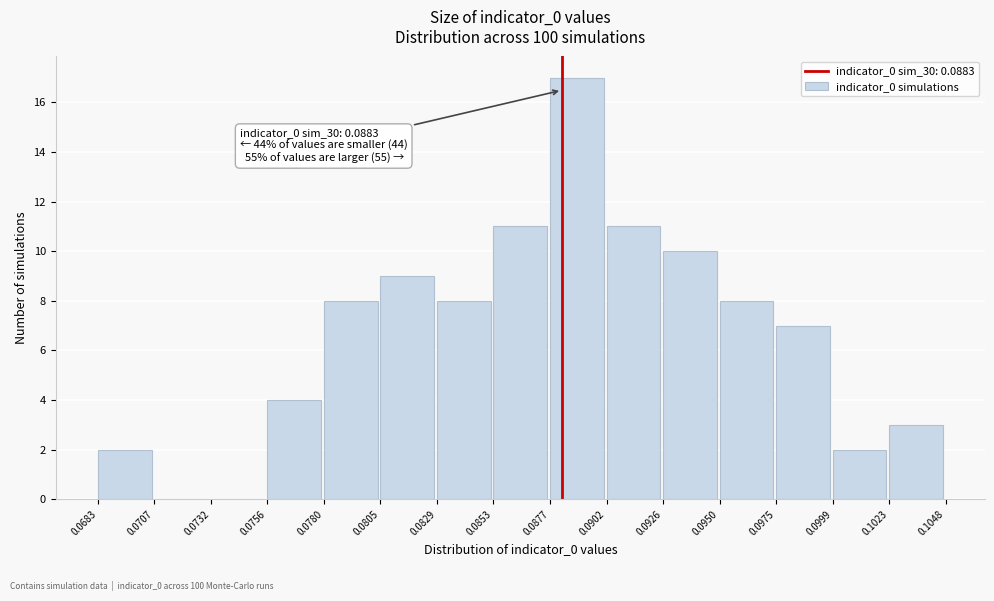

Which range on the x-axis has the tallest bar?

0.0877 to 0.0902